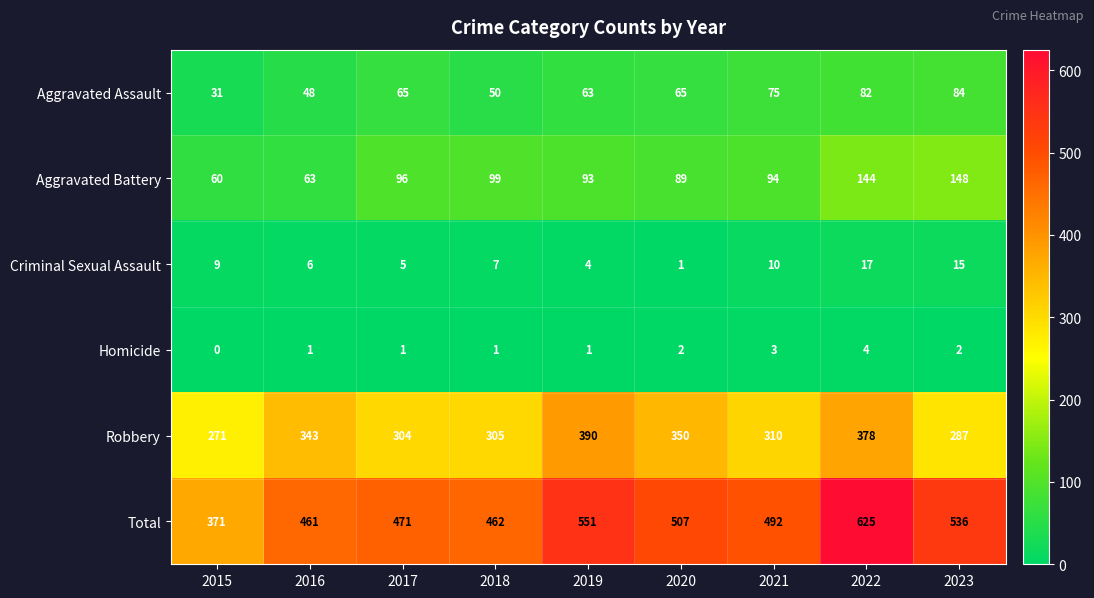

What is the sum of all Criminal Sexual Assault values?

74